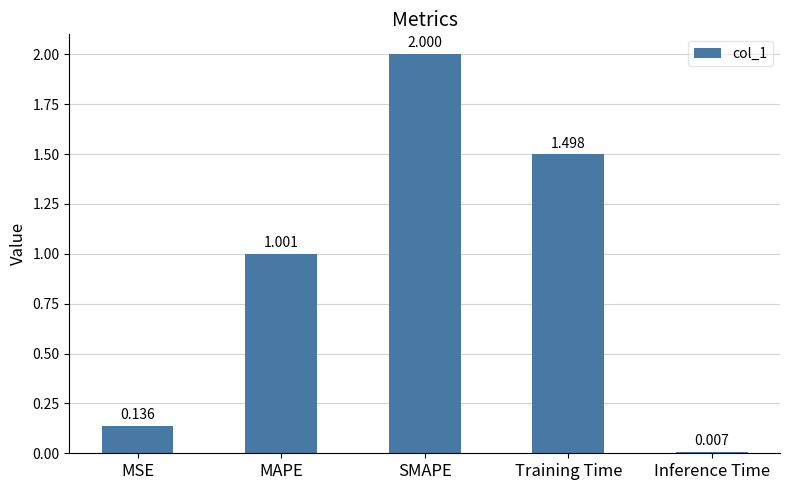

What is the value of the 2nd bar from the left?

1.0